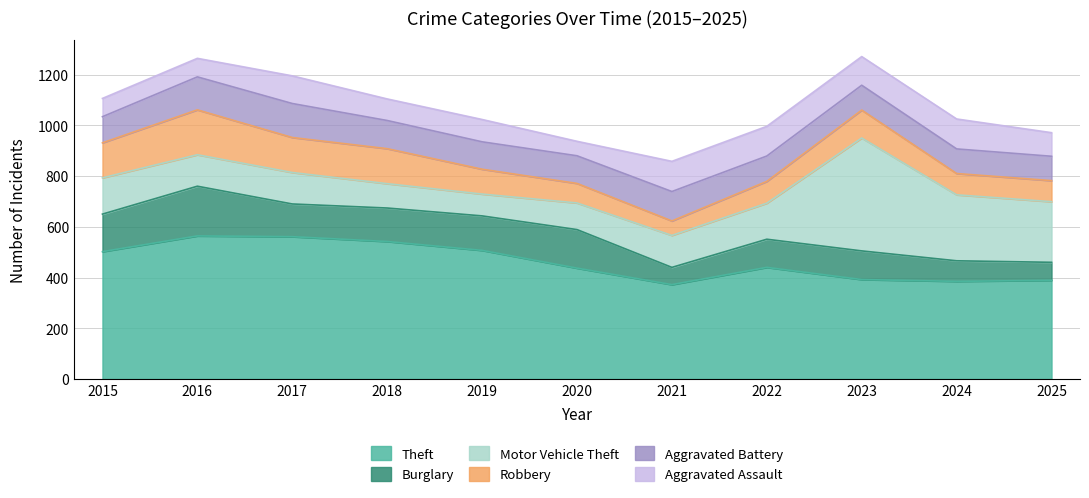

What are all the series names shown in the legend?

Theft, Burglary, Motor Vehicle Theft, Robbery, Aggravated Battery, Aggravated Assault